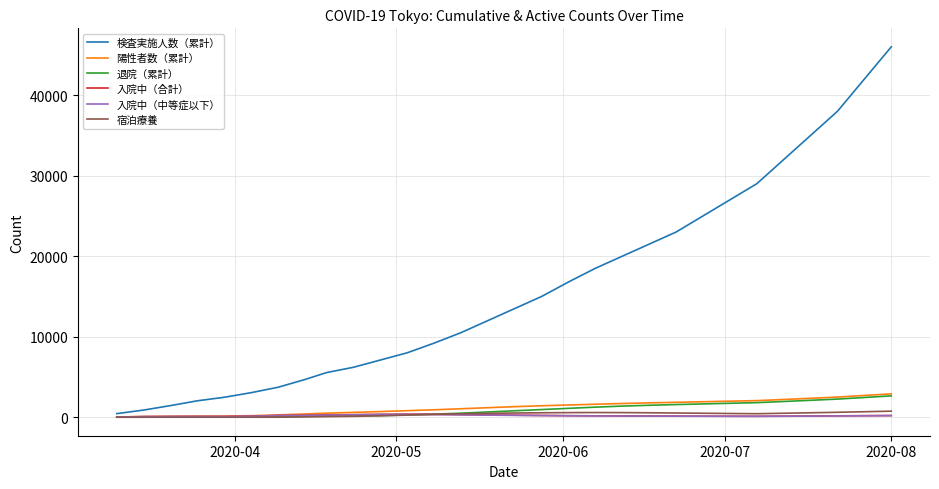

Which series has the largest range (max minus min)?

検査実施人数（累計）